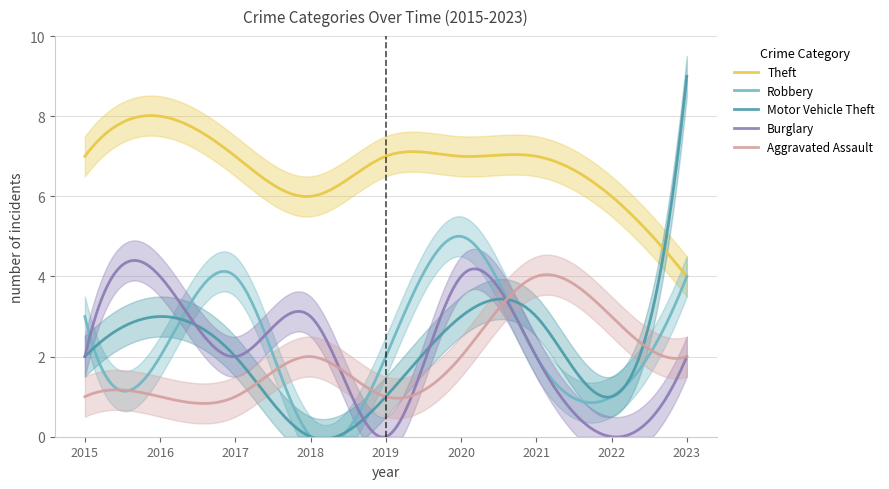

True or false: Burglary and Theft cross at least once.

False